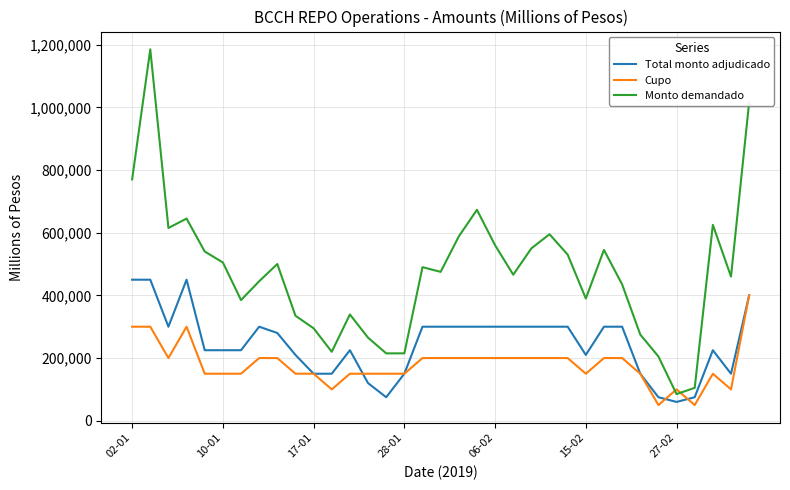

Which series has the largest total across all categories?

Monto demandado